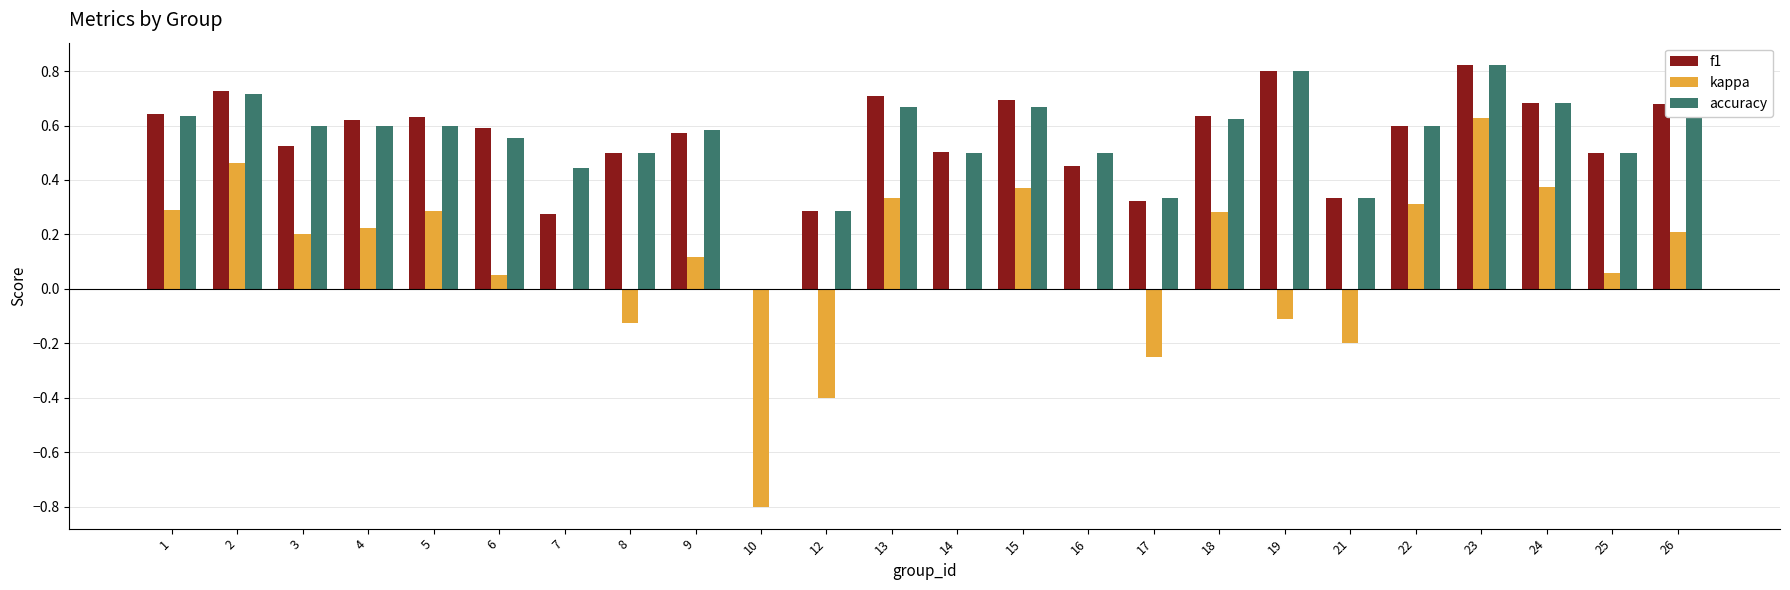

Does the chart contain stacked bars?

No